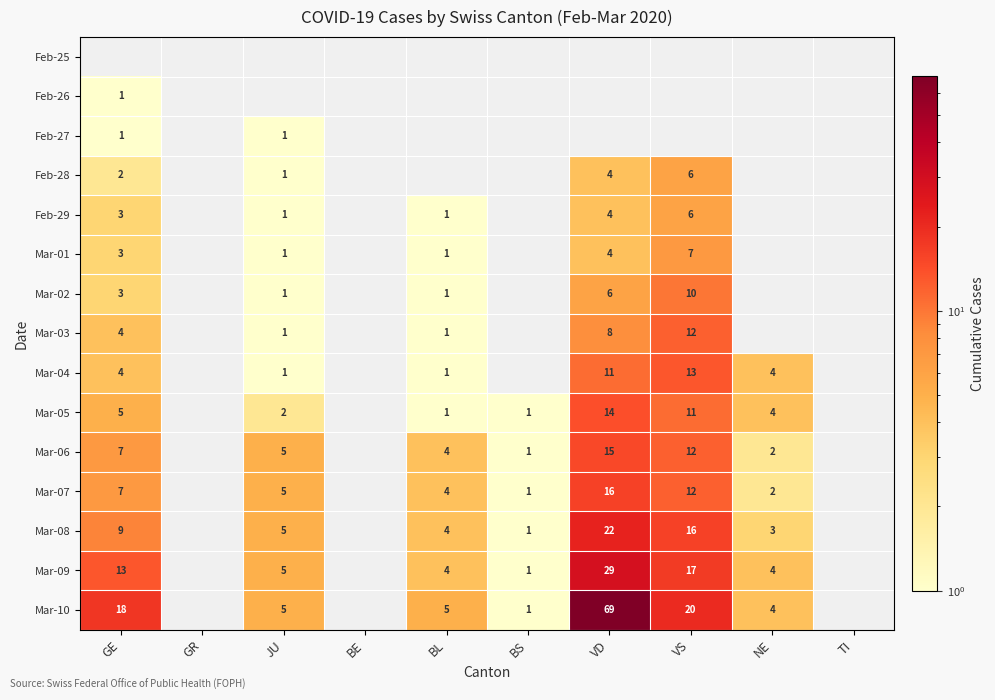

Is it true that Mar-08 equals 13 at GE?

False